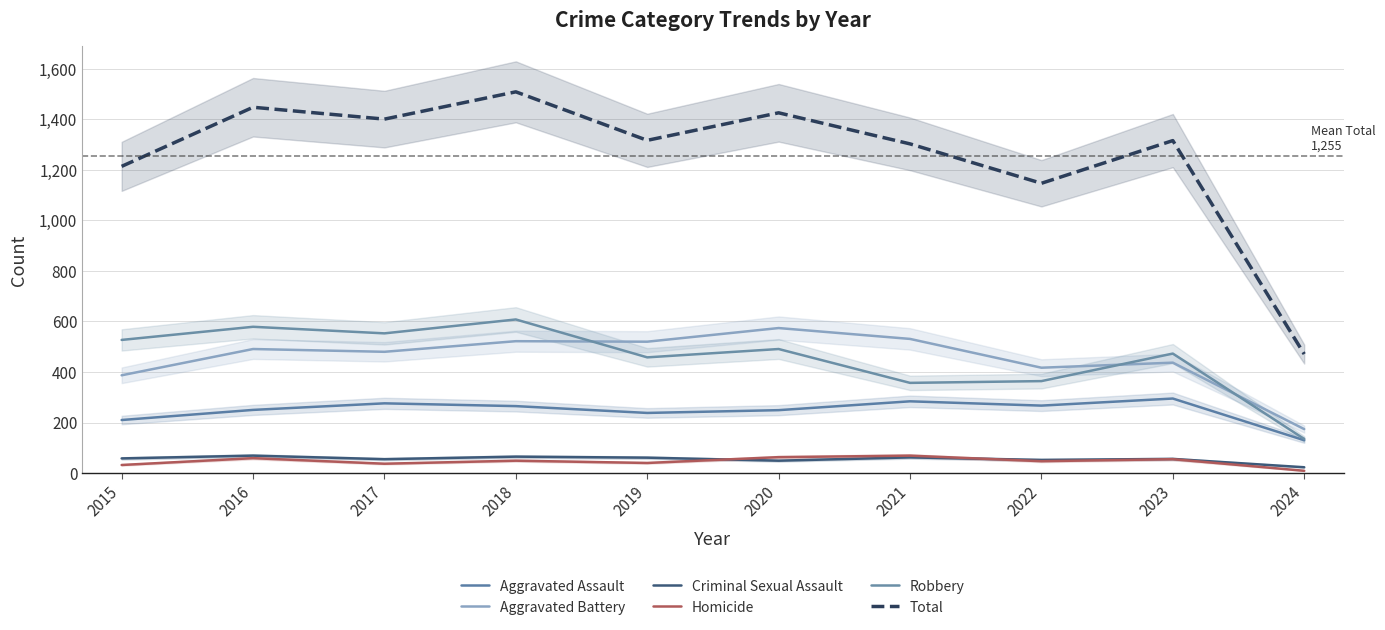

How many interior local peaks does the Robbery series have?

4